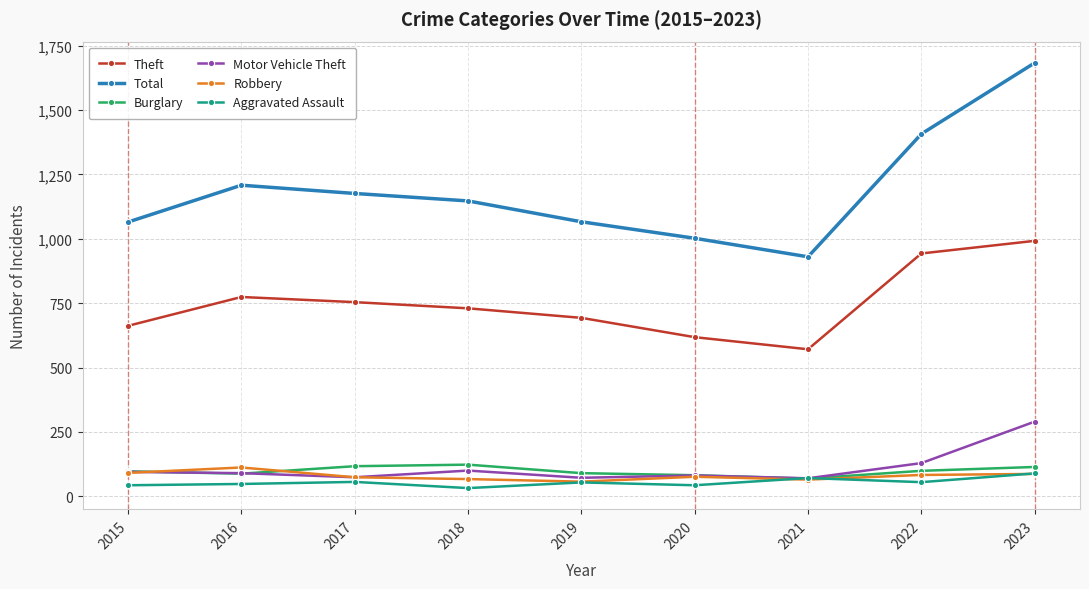

Rank the categories by Theft value from highest to lowest.

2023, 2022, 2016, 2017, 2018, 2019, 2015, 2020, 2021